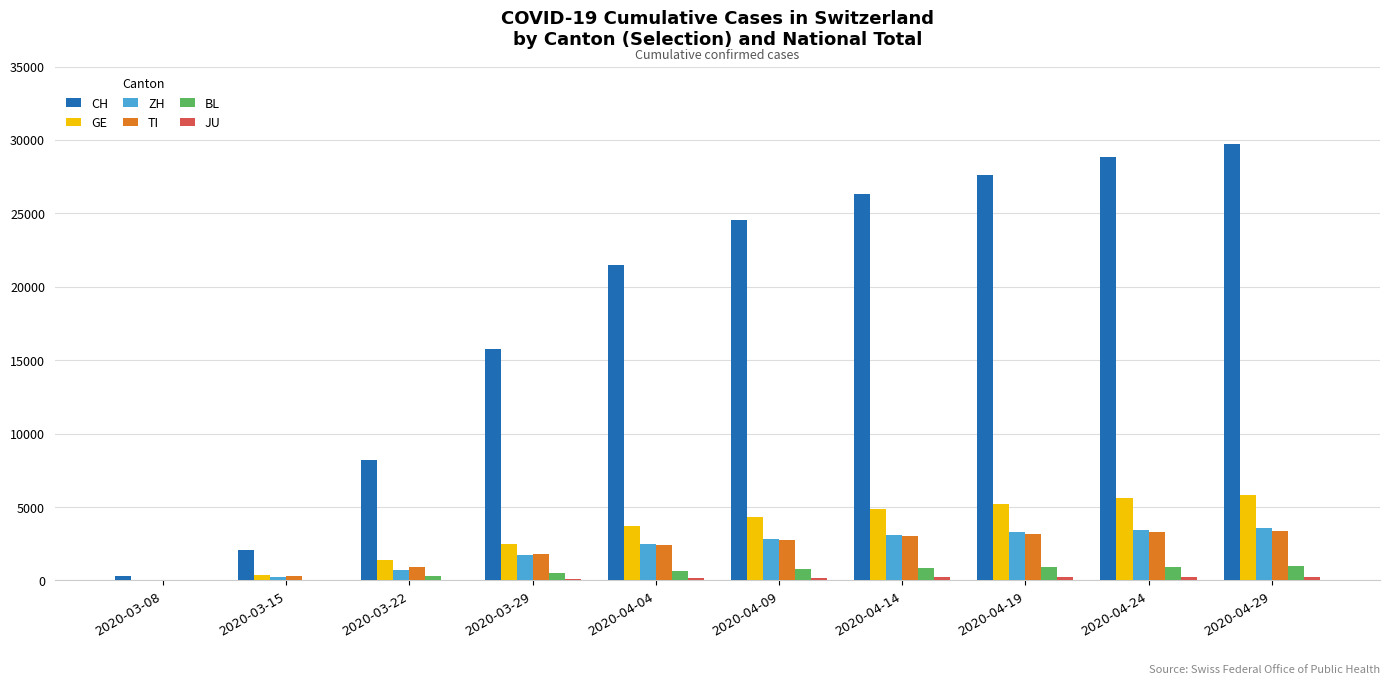

What is the difference between the BL values at 2020-03-22 and 2020-04-09?

467